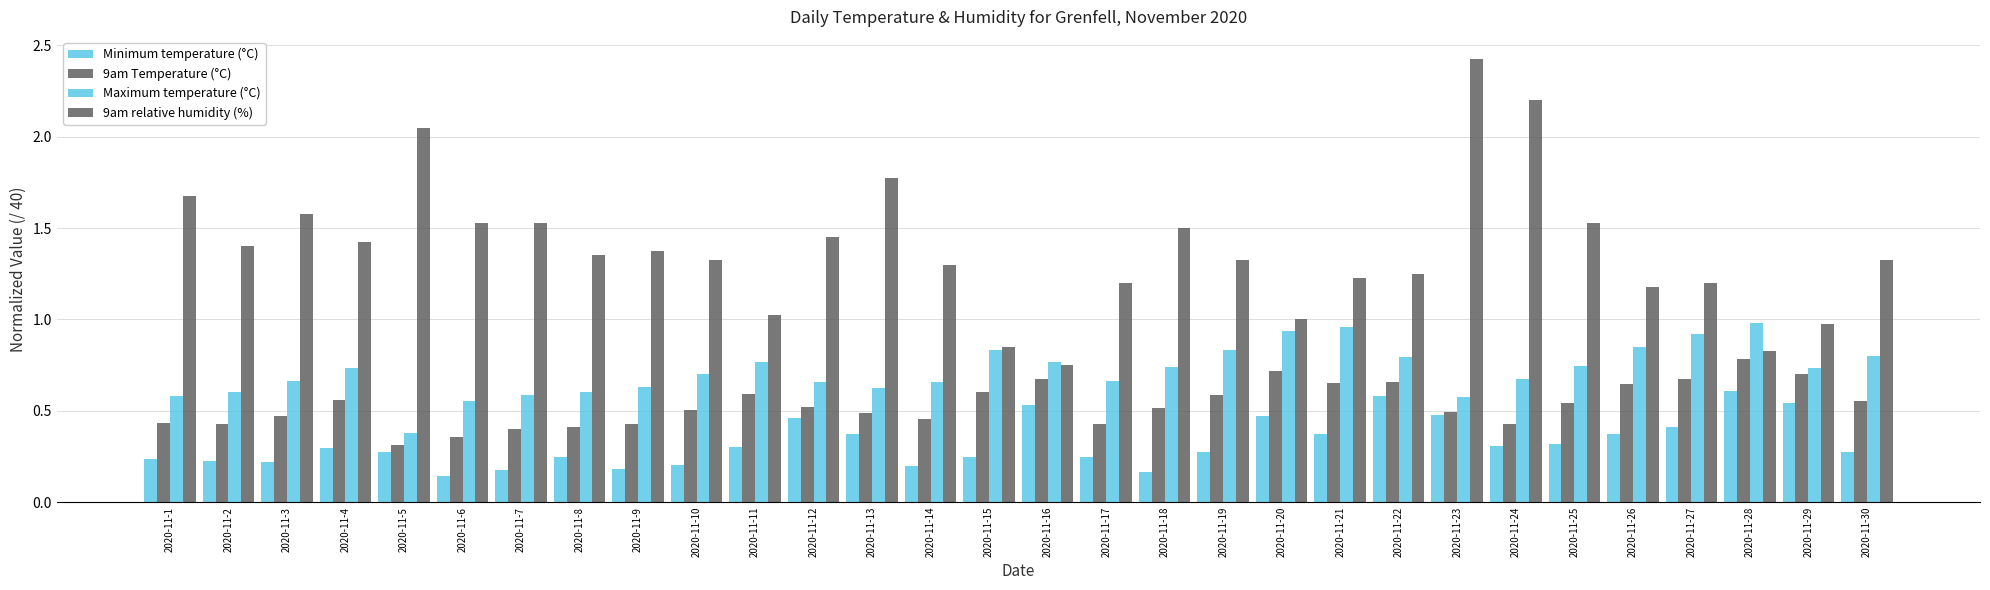

List the series in order of their overall mean, lowest first.

Minimum temperature (°C), 9am Temperature (°C), Maximum temperature (°C), 9am relative humidity (%)